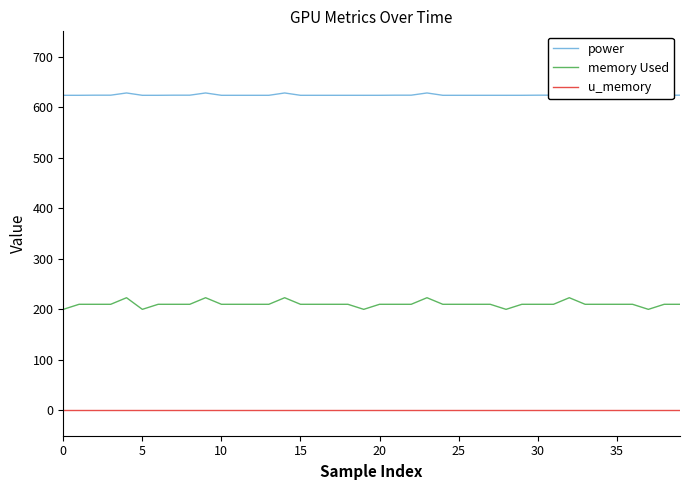

What is the maximum value for memory Used?

223